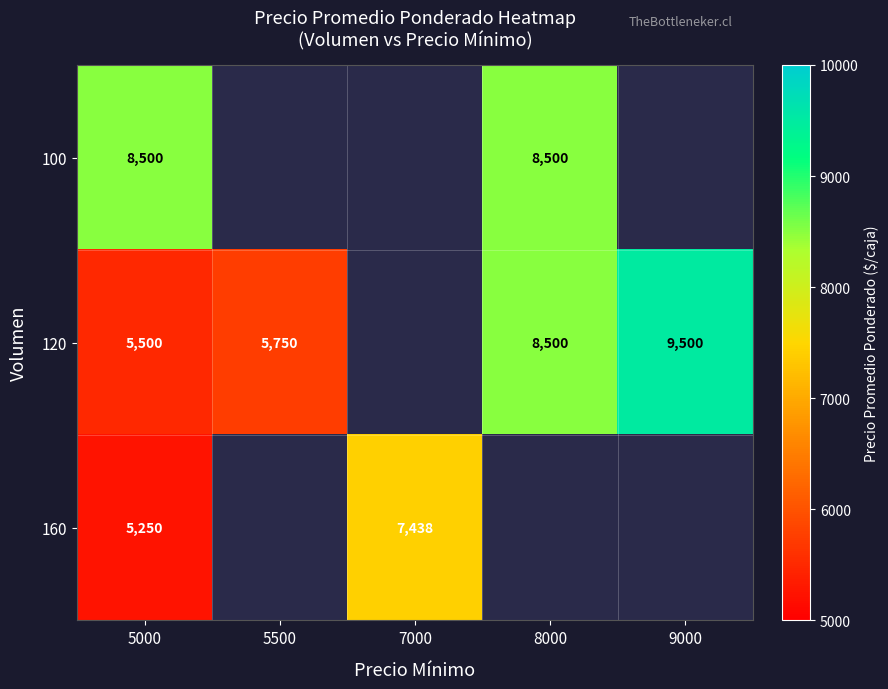

The value of 120 at 9000 is 3036. True or false?

False